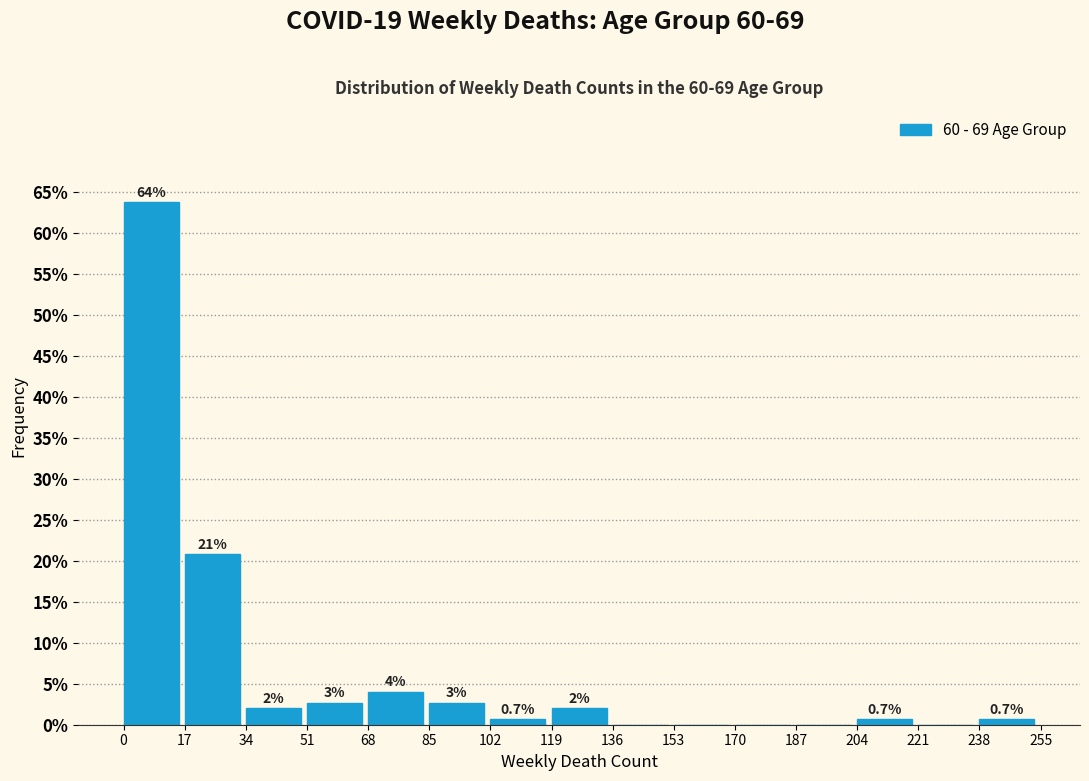

Which range on the x-axis has the tallest bar?

0 to 17